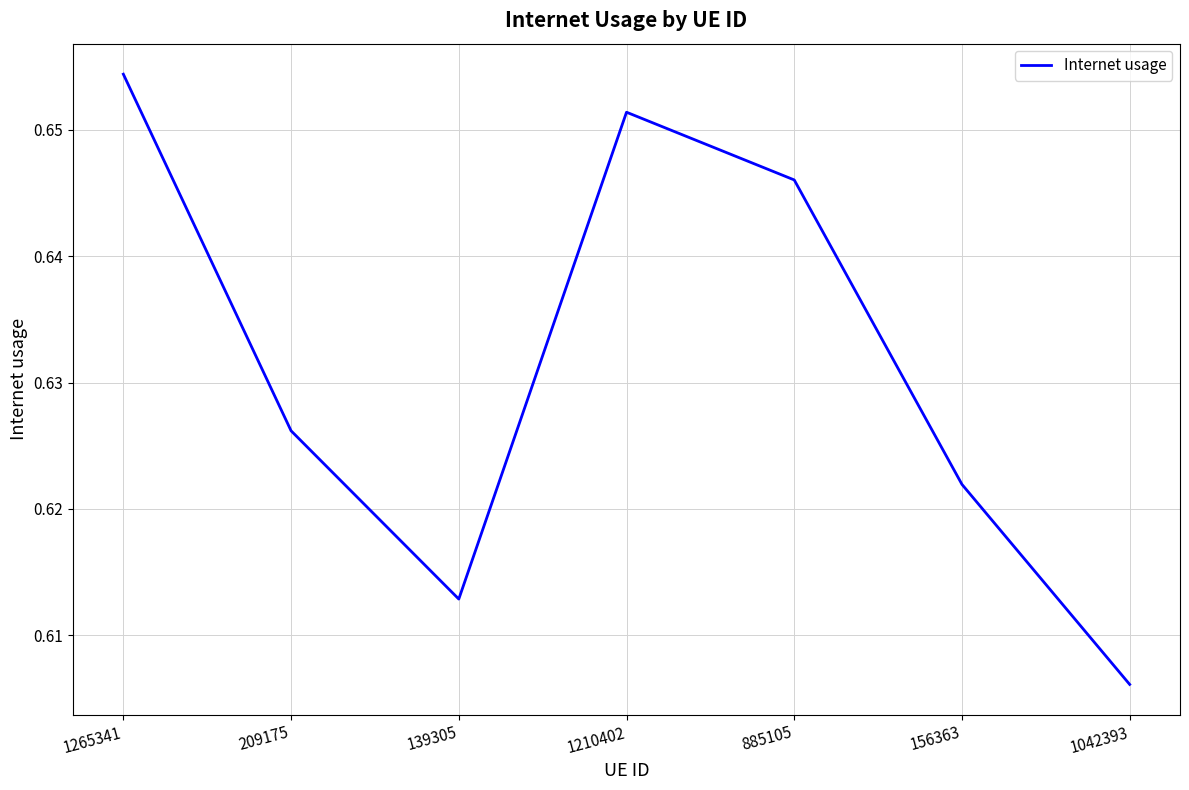

Is it true that the value at 1265341 is 0.9?

False